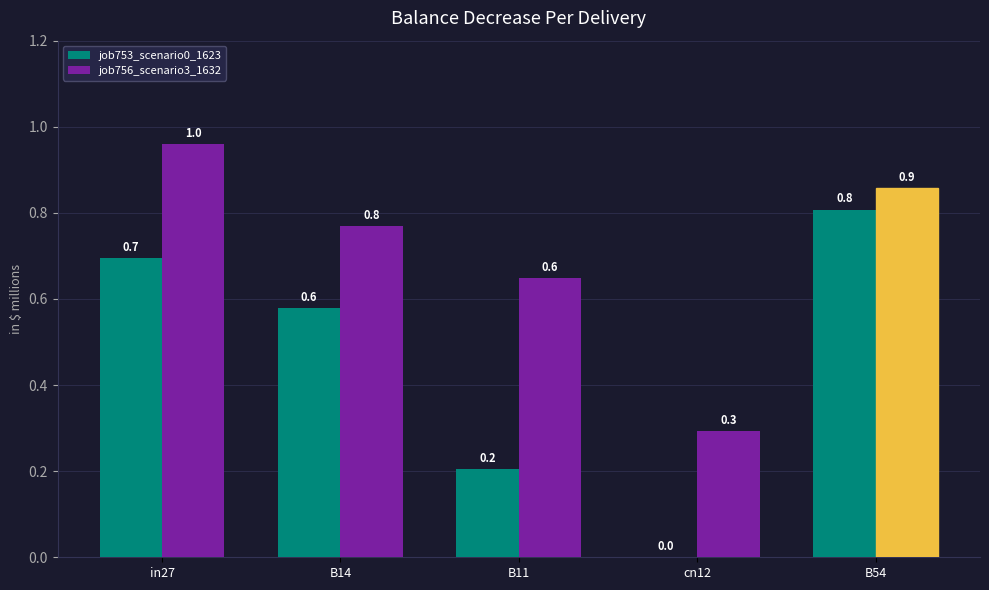

Reading left to right, extract all data points from this chart.

job753_scenario0_1623: in27=0.7	B14=0.6	B11=0.2	cn12=0.0	B54=0.8
job756_scenario3_1632: in27=1.0	B14=0.8	B11=0.6	cn12=0.3	B54=0.9